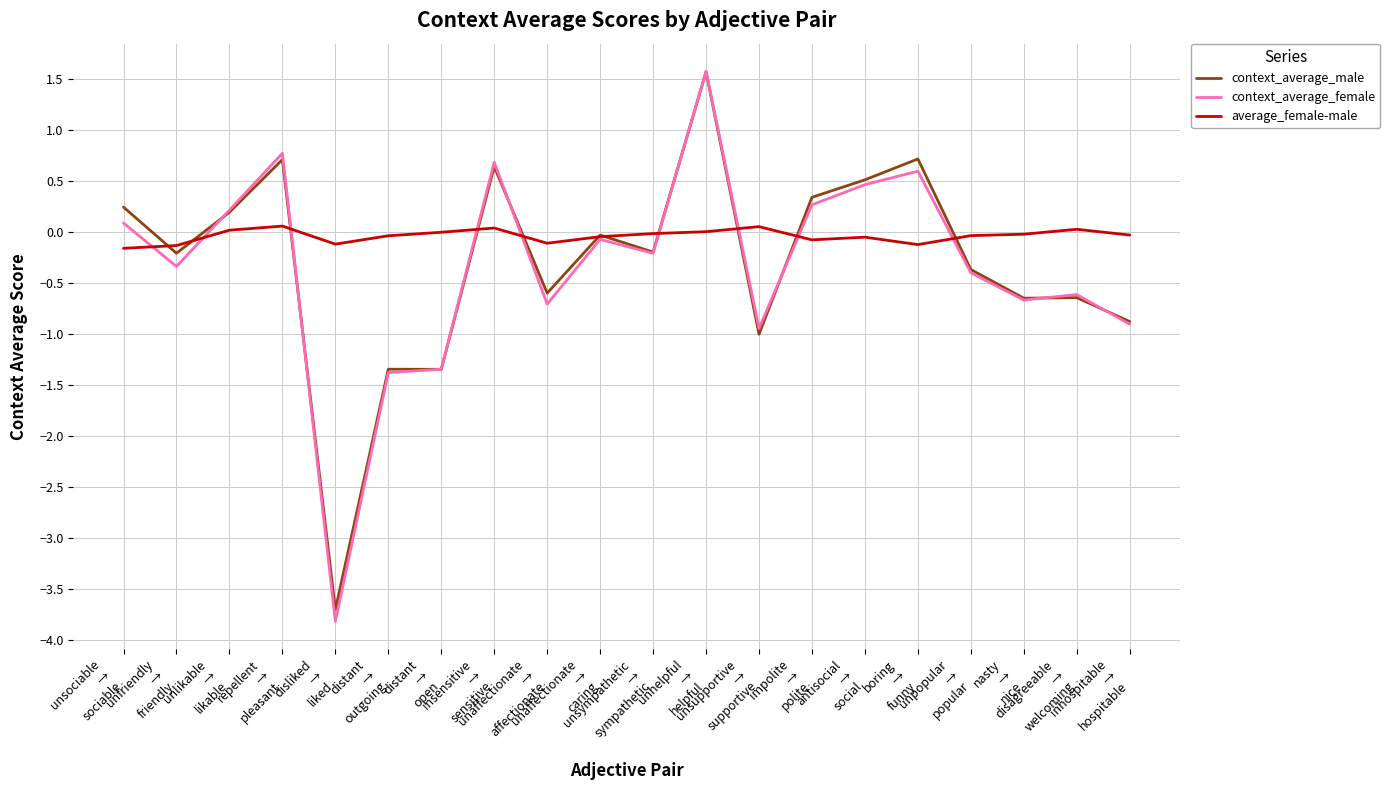

True or false: average_female-male has a value of -0.0 at antisocial
→
social.

True